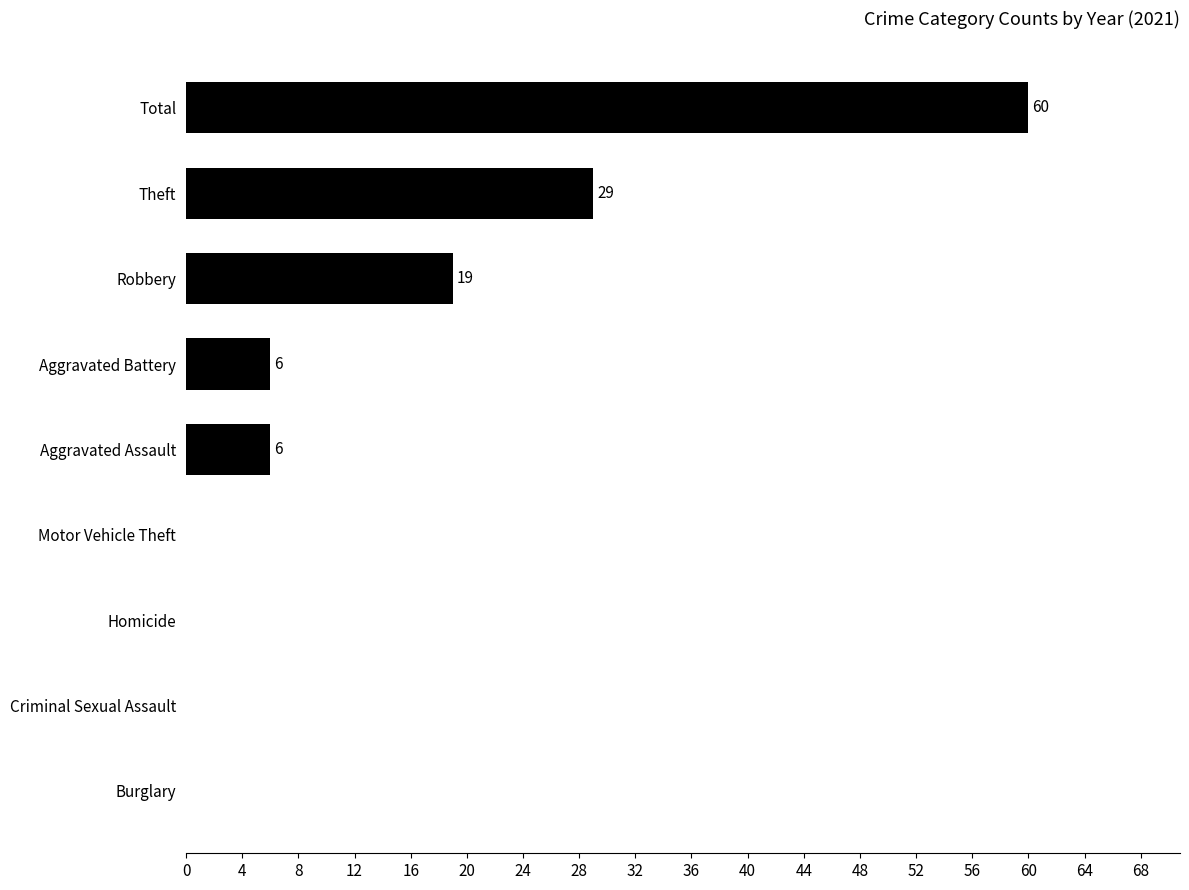

Is it true that the value at Total is 60?

True